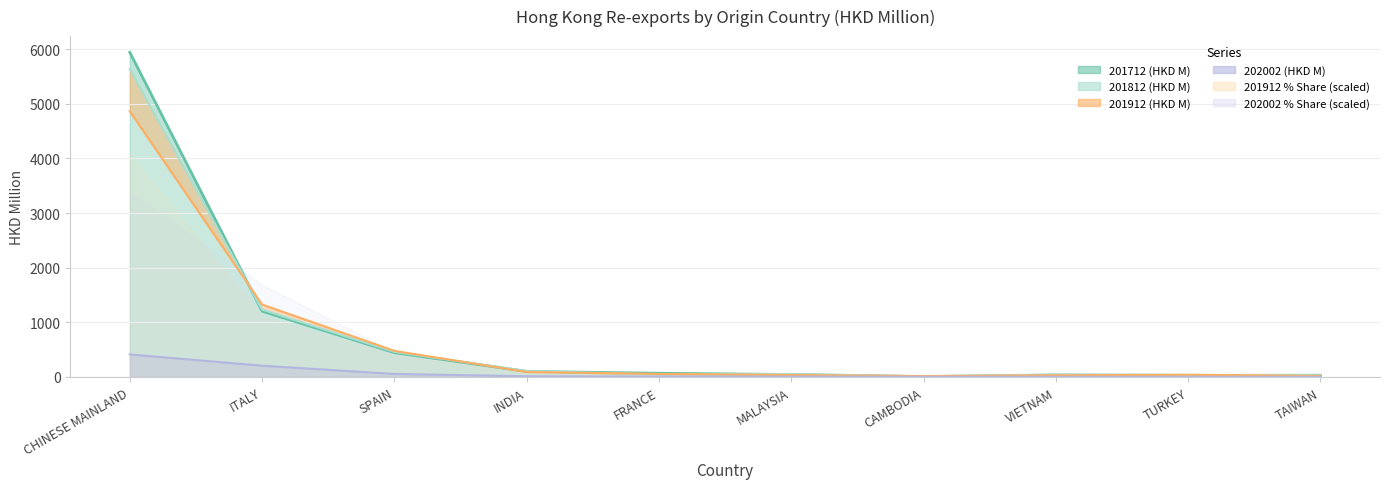

What position from the right is TURKEY?

2